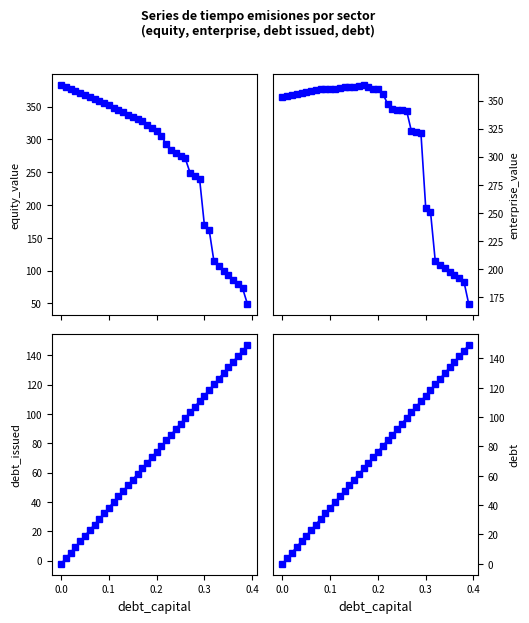

What are all the series names shown in the legend?

equity_value, enterprise_value, debt_issued, debt